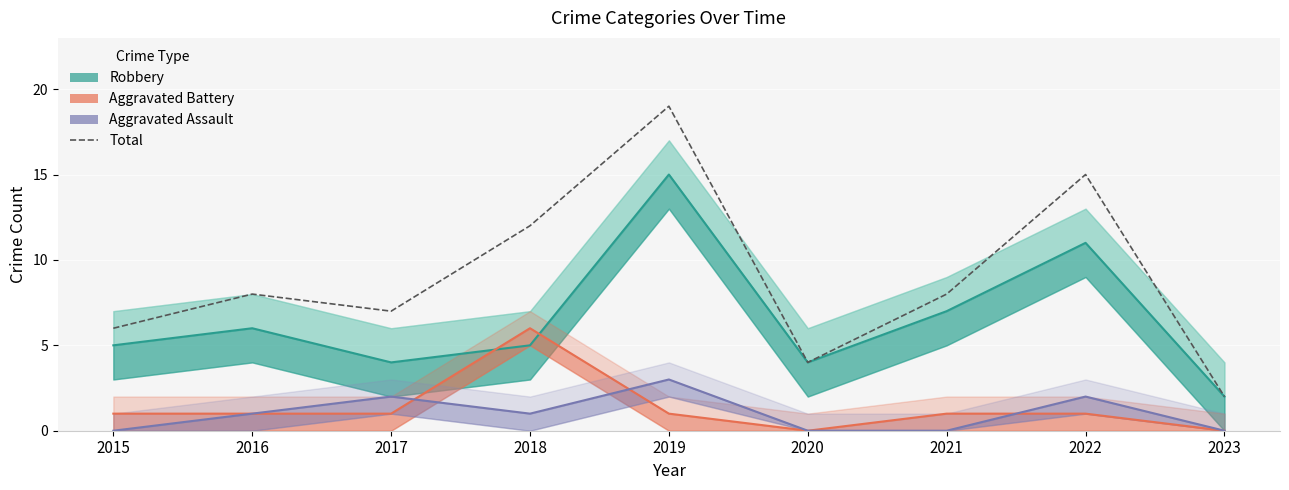

Where does the Aggravated Battery series first go above 1?

2018